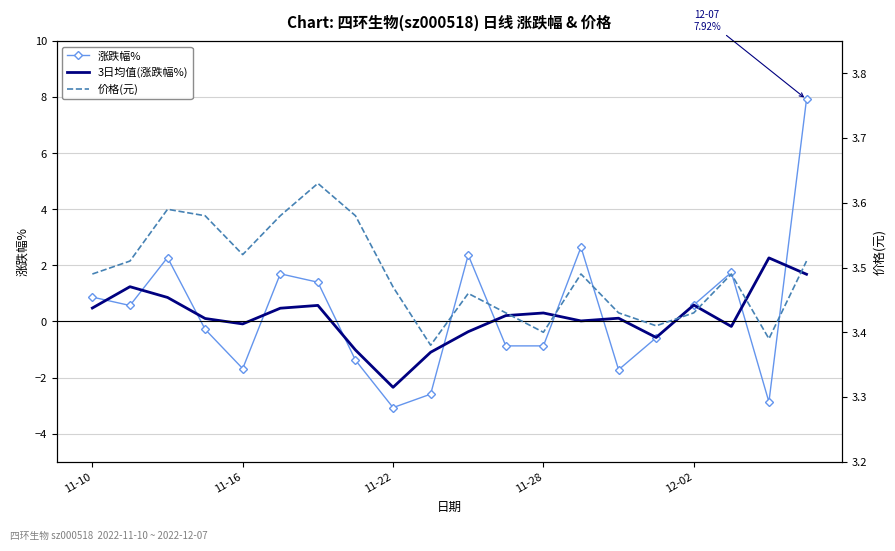

How many interior local valleys does the 3日均值(涨跌幅%) series have?

5